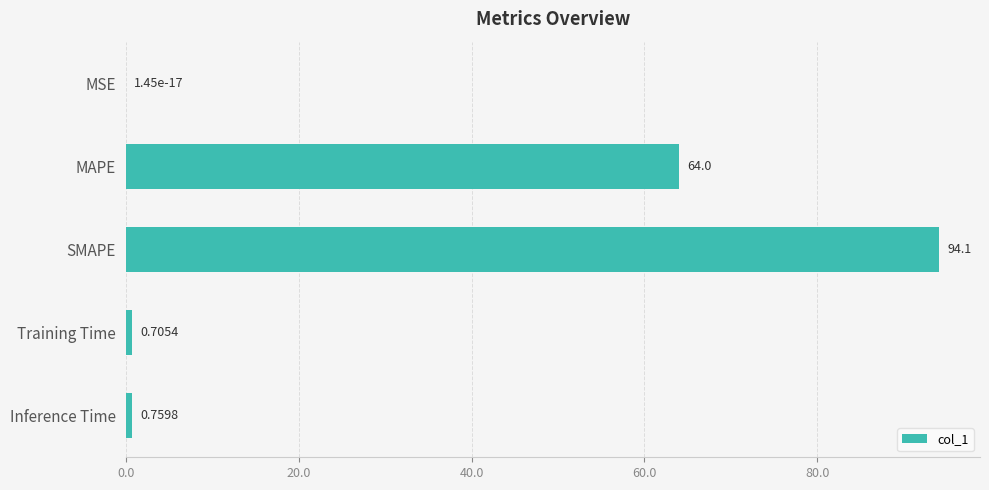

What is the sum of all values?

159.6